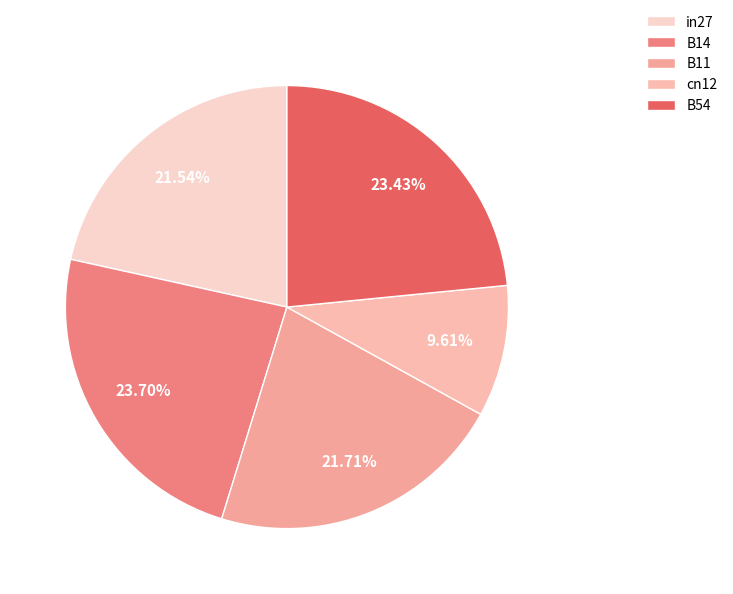

To the nearest percent, what is the average slice percentage?

20%